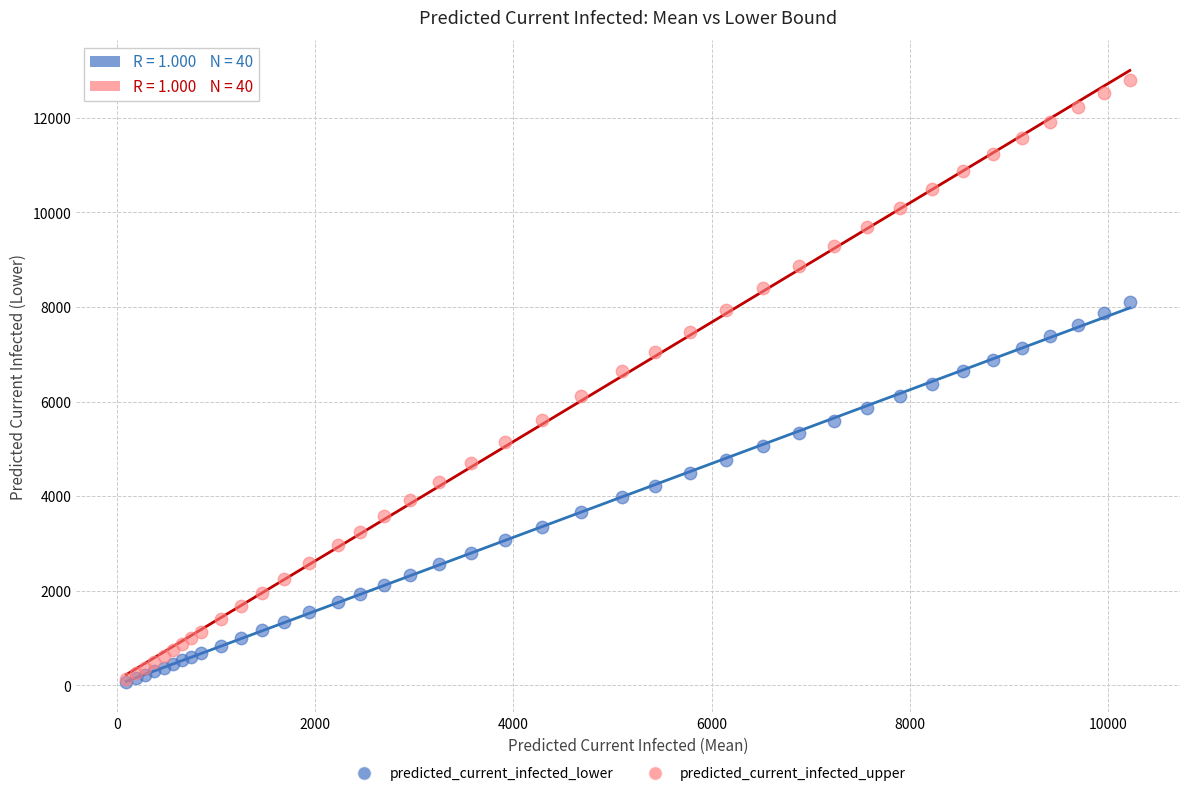

Which series contains the highest Y value?

predicted_current_infected_upper